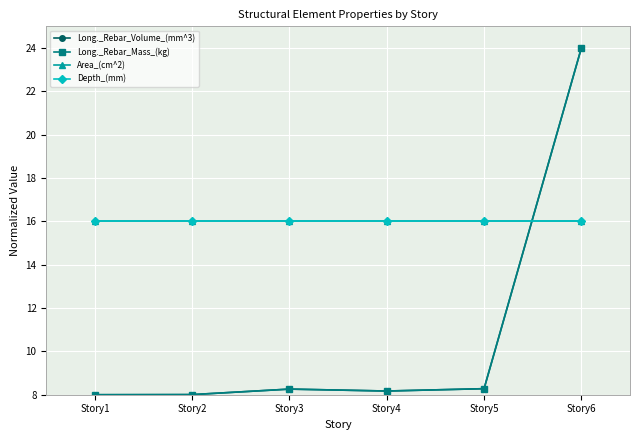

Which series has the largest range (max minus min)?

Long._Rebar_Volume_(mm^3)